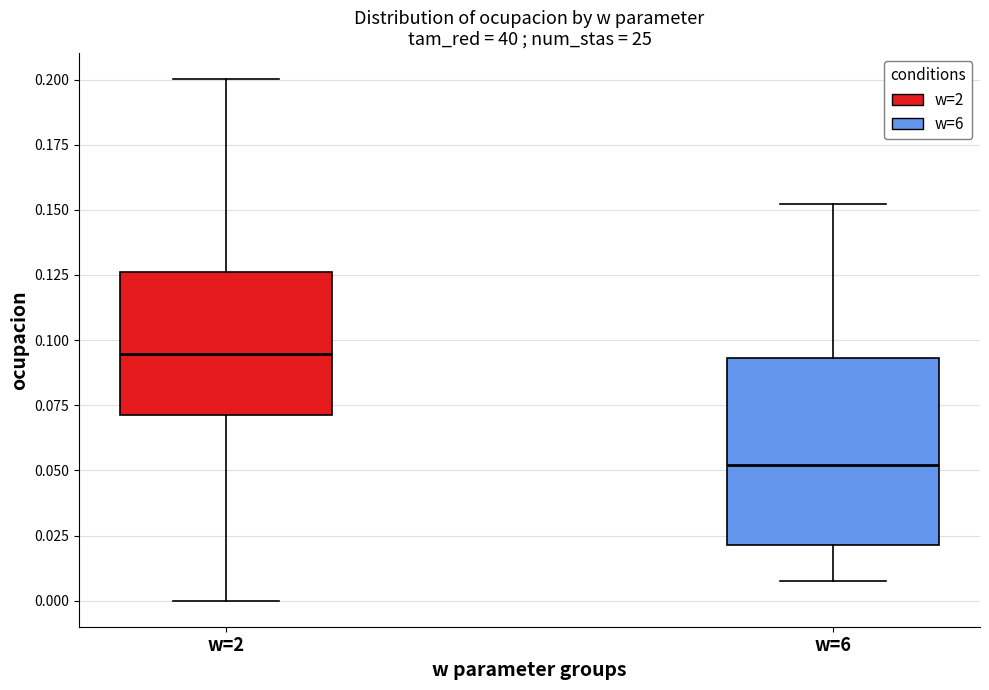

Where does the upper whisker of the box for w=6 end on the y-axis? The values are not printed on the chart, so give them approximately, as read against the axis.

0.150